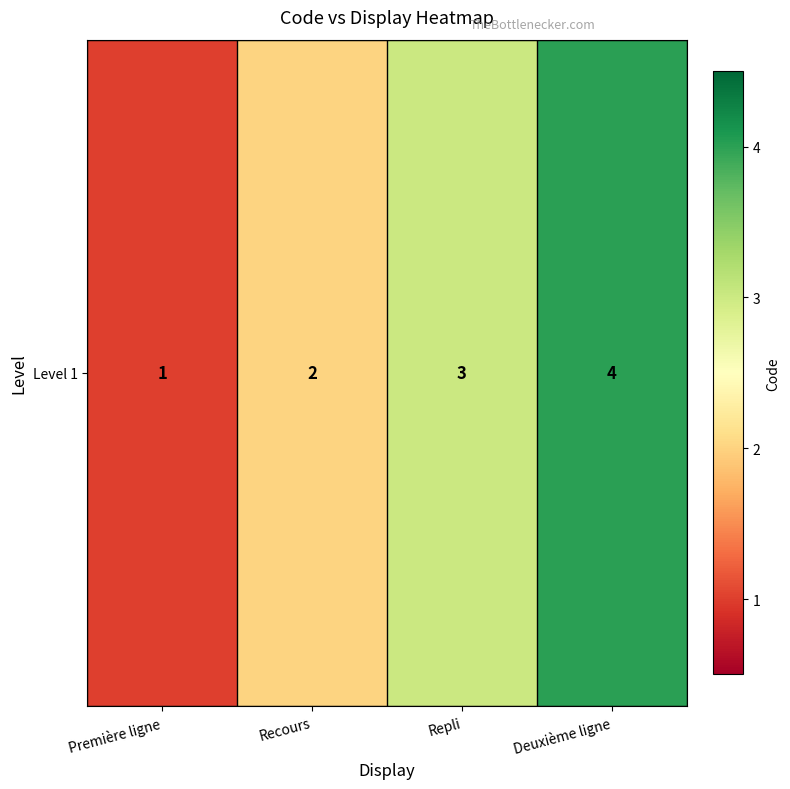

Reading left to right, transcribe all the data shown in this chart.

1	2	3	4